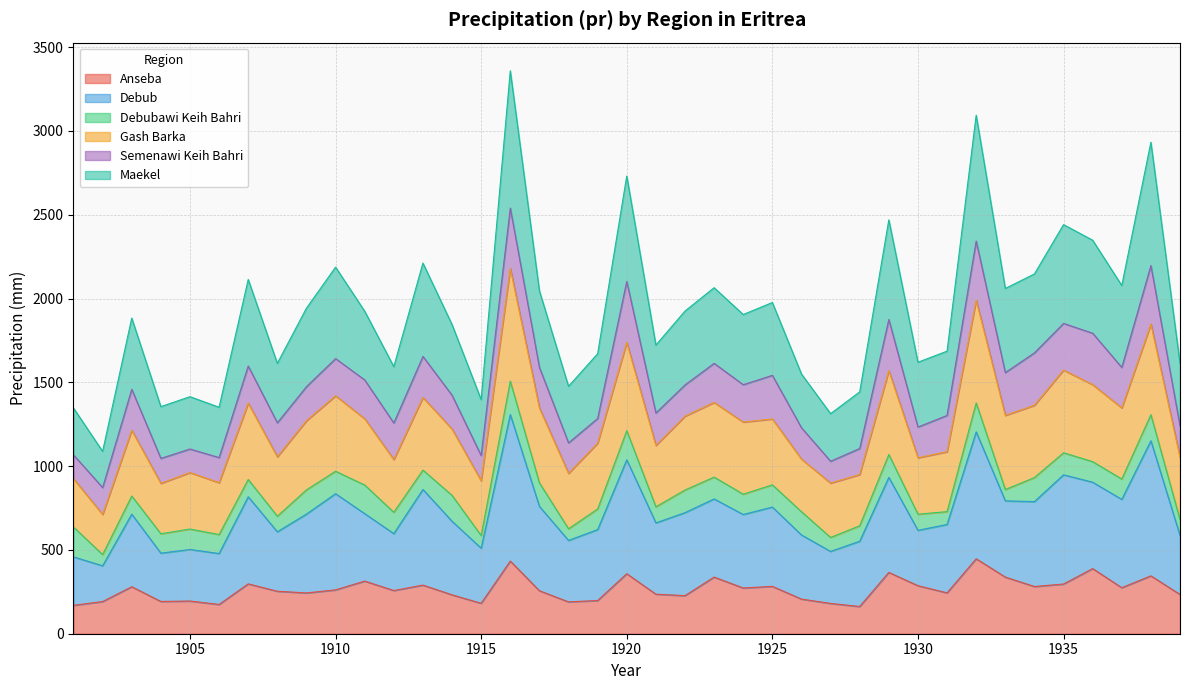

What are all the series names shown in the legend?

Anseba, Debub, Debubawi Keih Bahri, Gash Barka, Semenawi Keih Bahri, Maekel